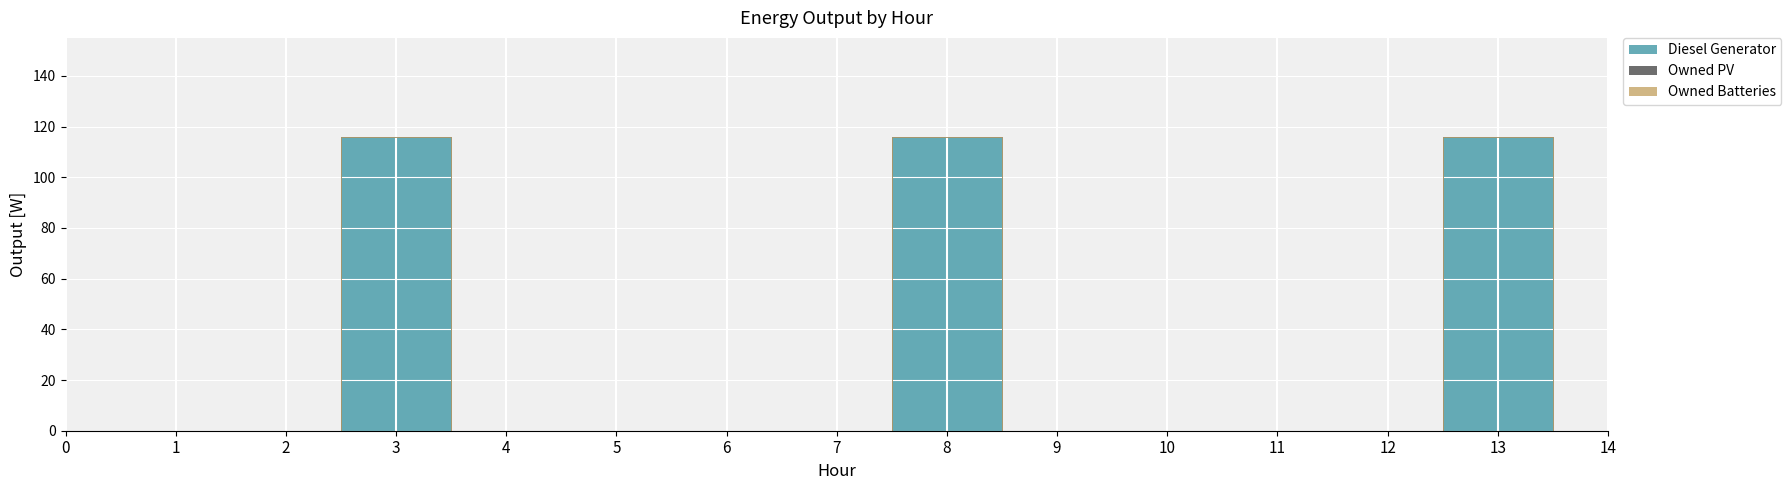

True or false: Owned PV and Diesel Generator intersect in this chart.

False